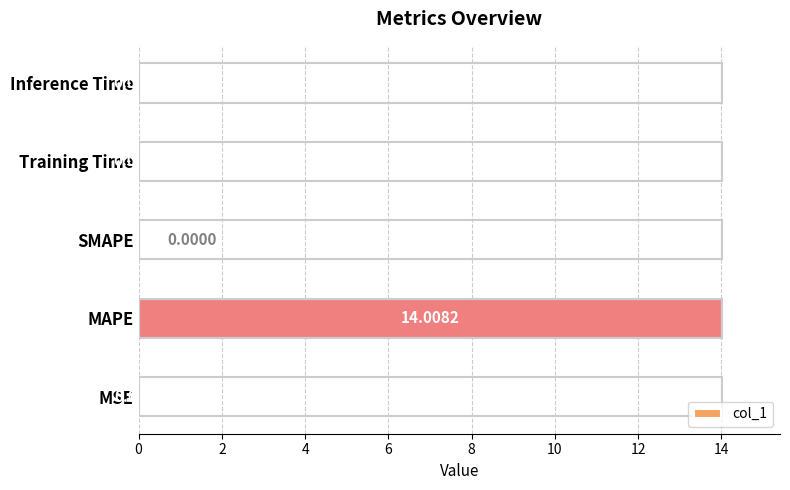

What is the sum of all values?

14.0